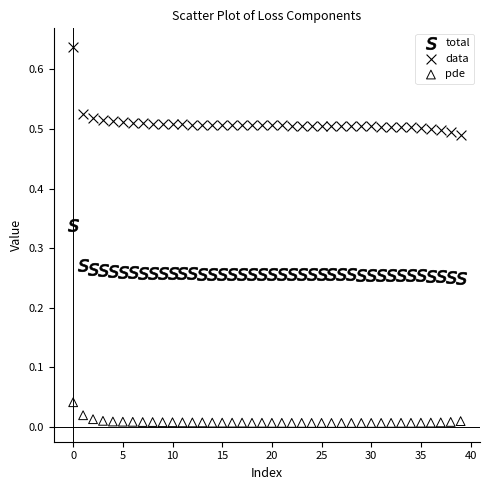

Which series reaches the maximum Y coordinate?

data